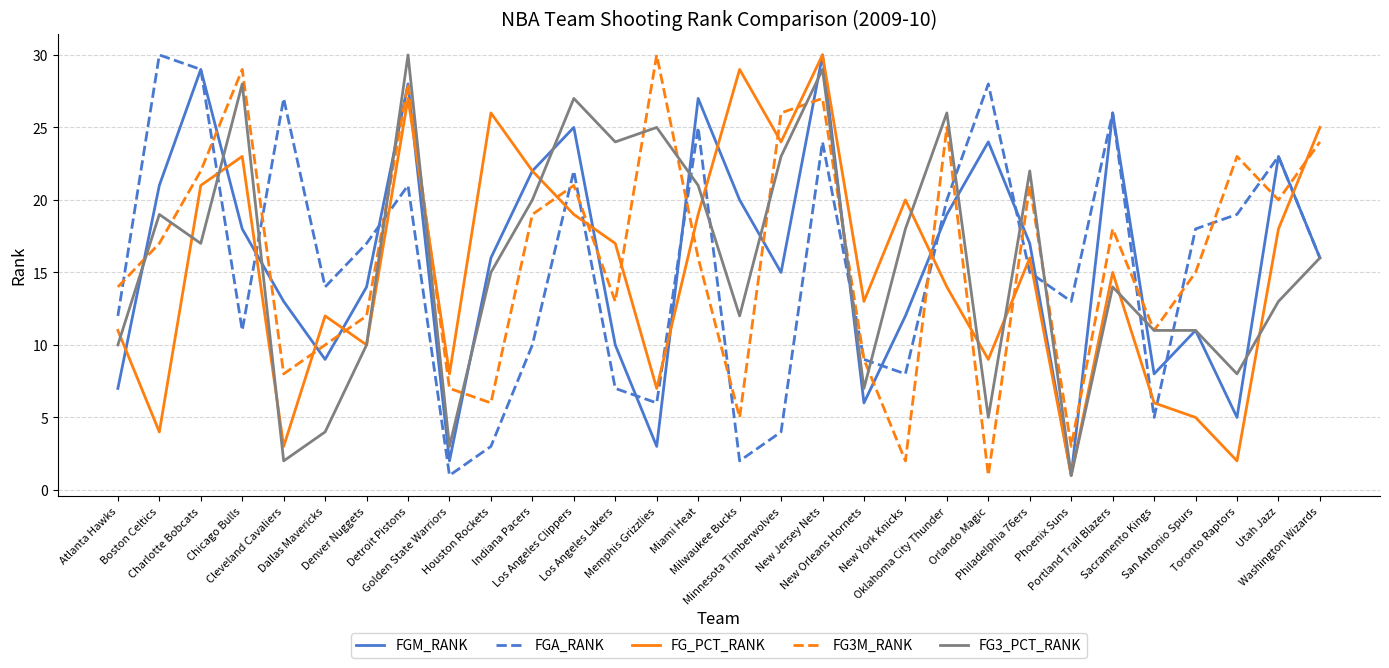

True or false: FG_PCT_RANK and FGA_RANK cross at least once.

True